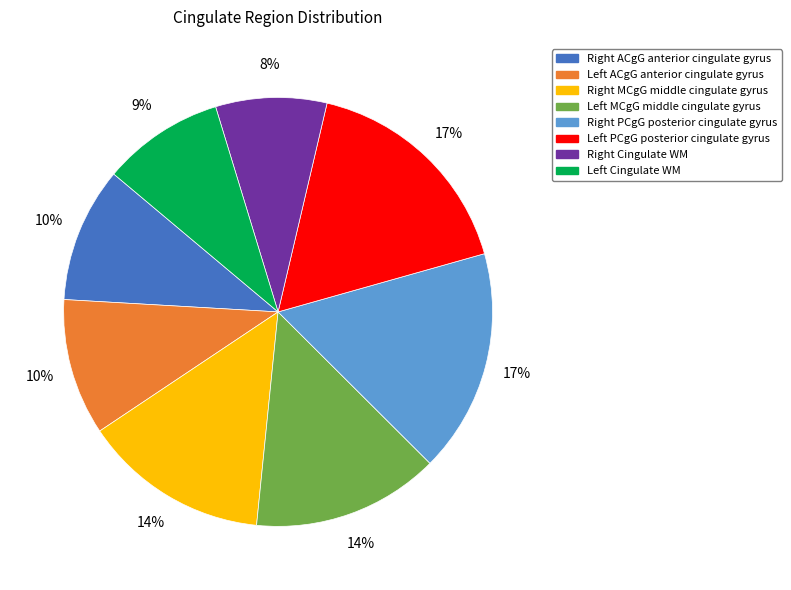

Does any single category account for the majority?

No